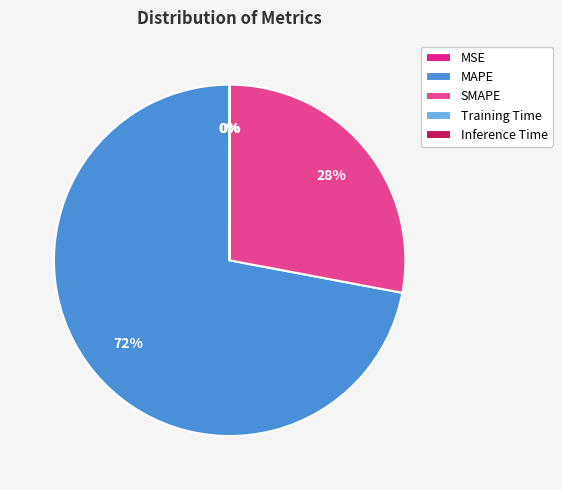

To the nearest percent, what is the difference between the largest and smallest slice percentages?

72%